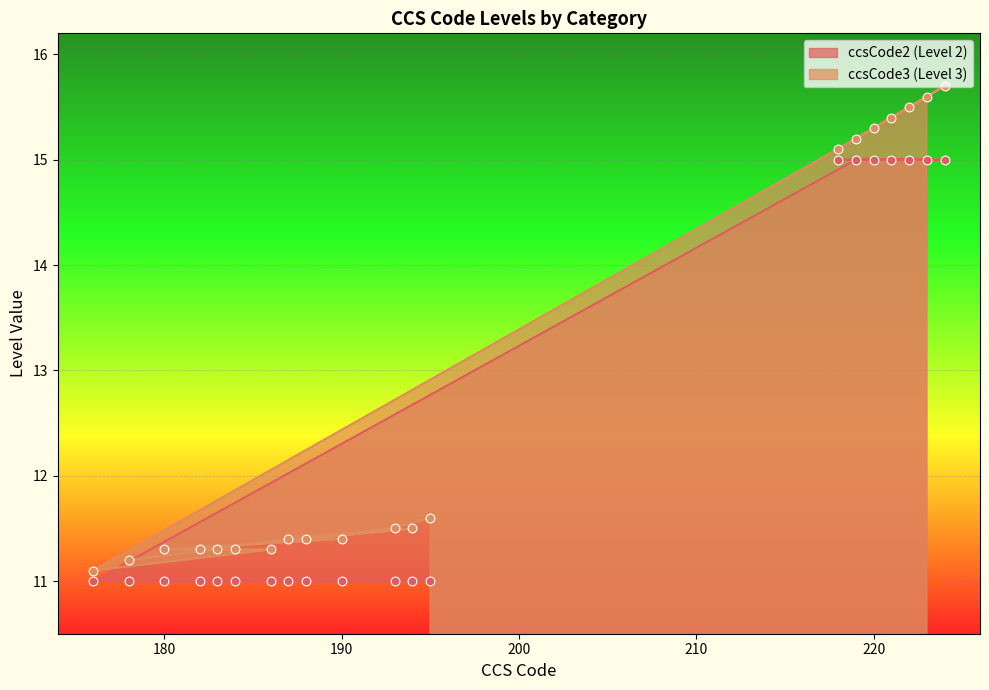

What is the total value across all series at 224?

30.7